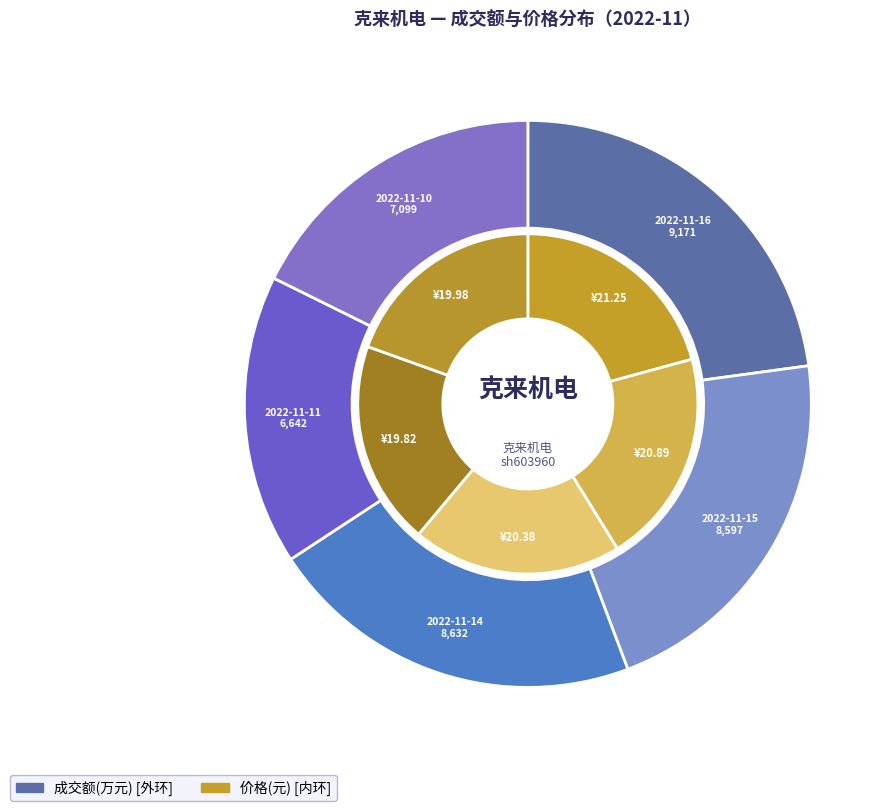

Is it true that 2022-11-15 is 12% of the pie?

False